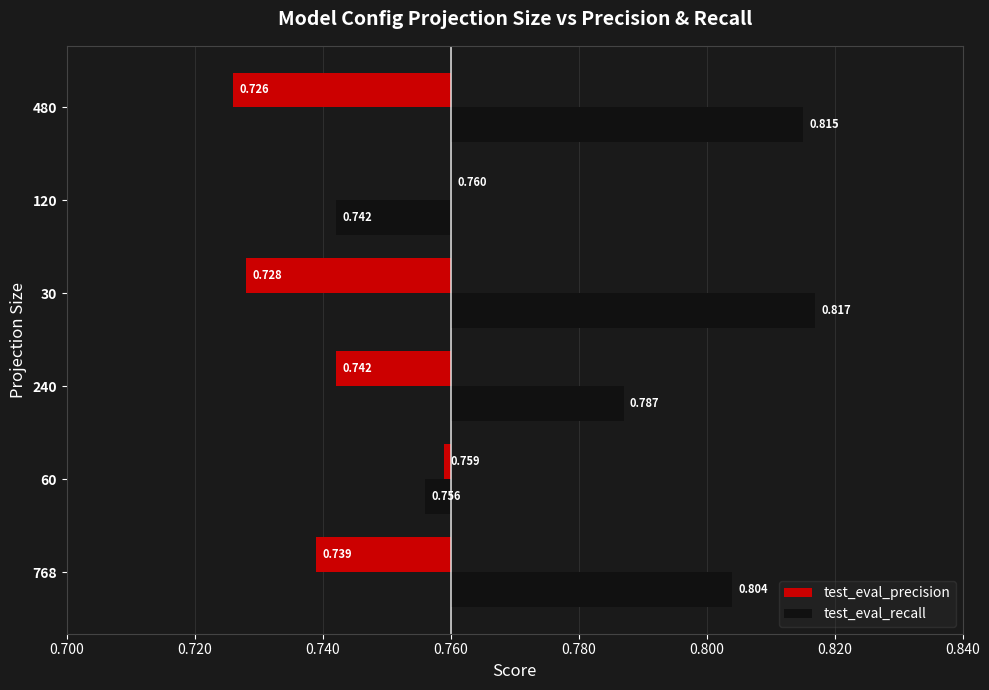

List the series in order of their overall mean, highest first.

test_eval_recall, test_eval_precision